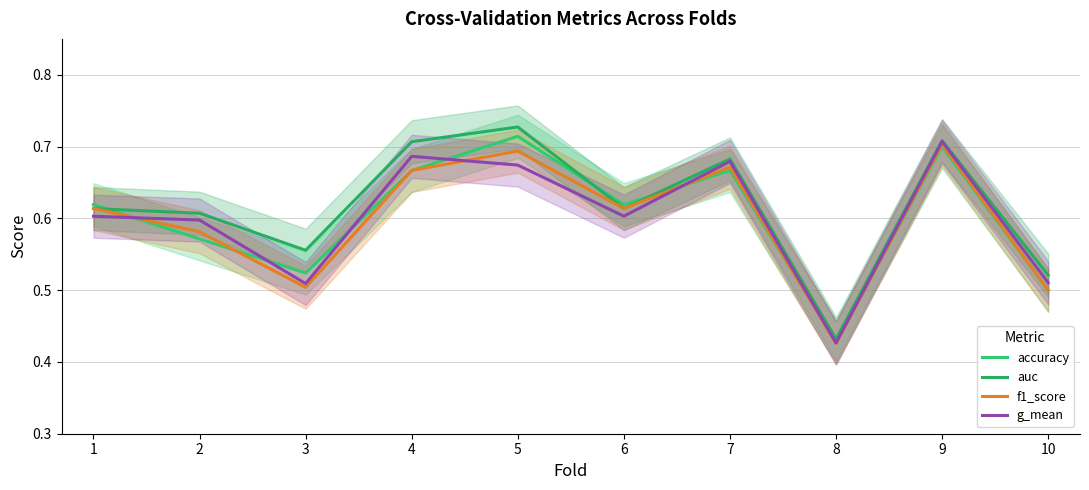

Which series has the widest spread of values?

auc